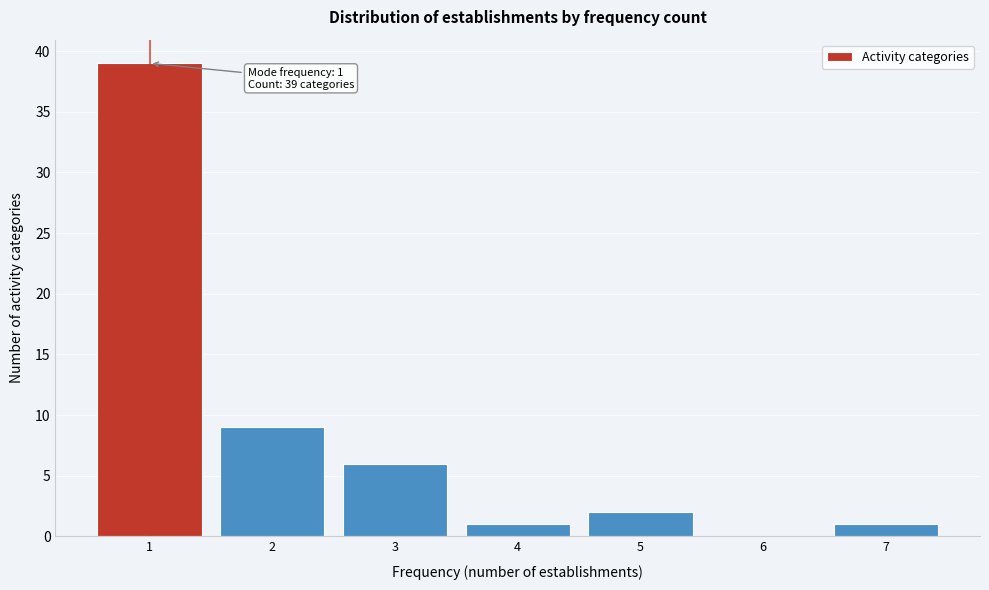

Over which range of the x-axis is the bar tallest?

0.5 to 1.5